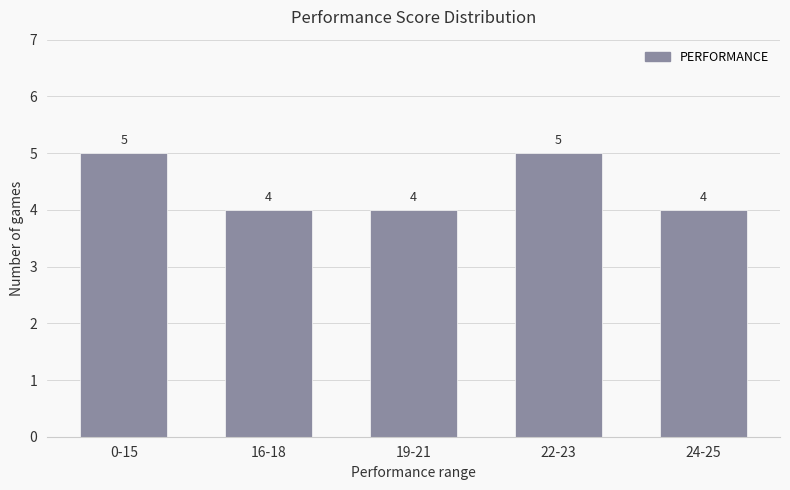

Reading left to right, extract all data points from this chart.

0-15=5	16-18=4	19-21=4	22-23=5	24-25=4